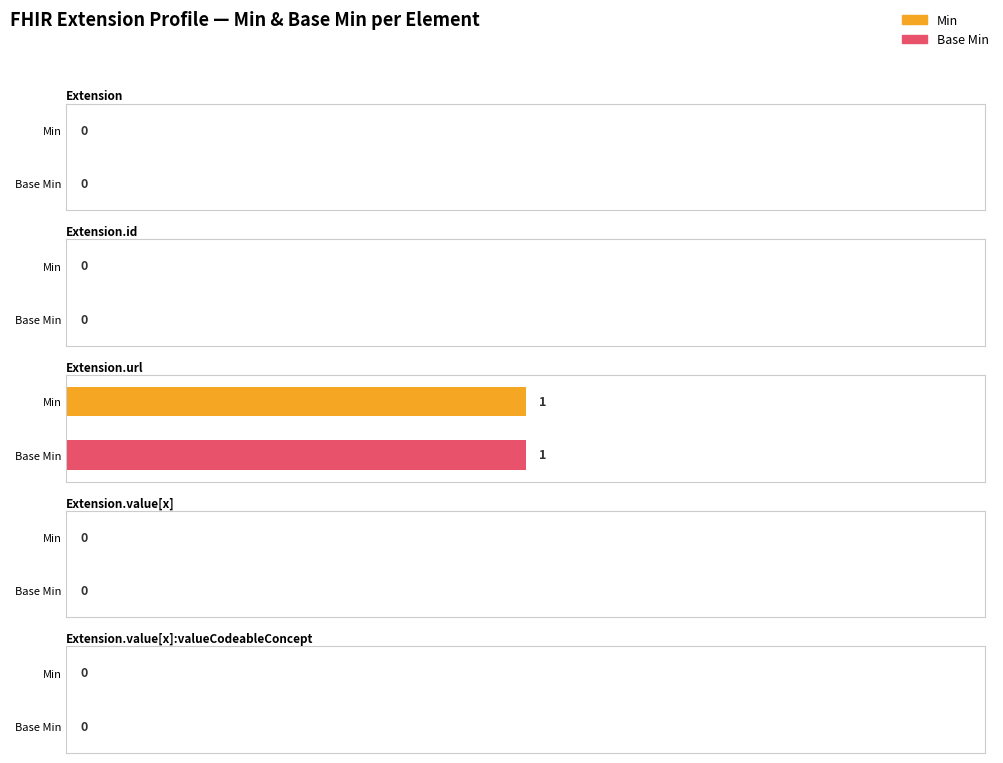

Does the chart contain any negative values?

No